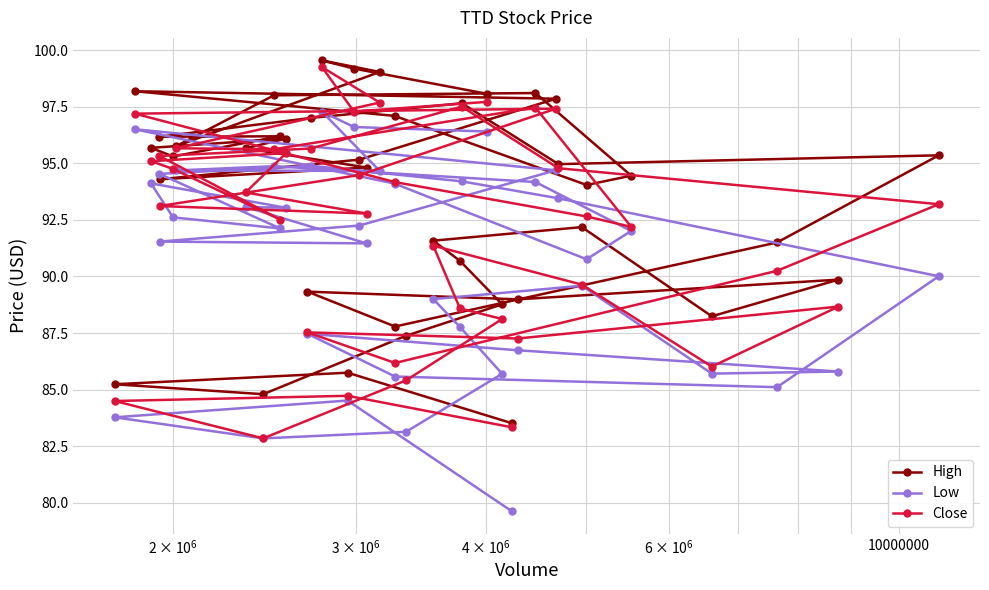

What is the highest value of the High series?

99.5